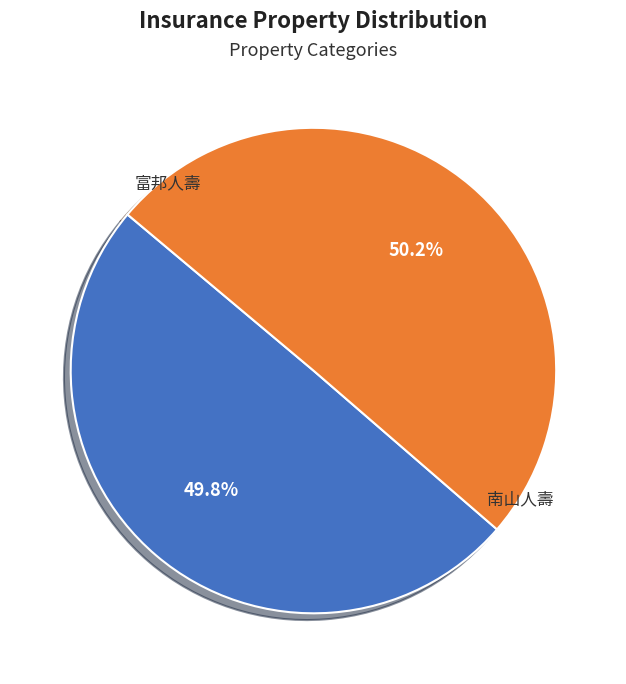

Is the sum of 富邦人壽 and 南山人壽 greater than half?

Yes